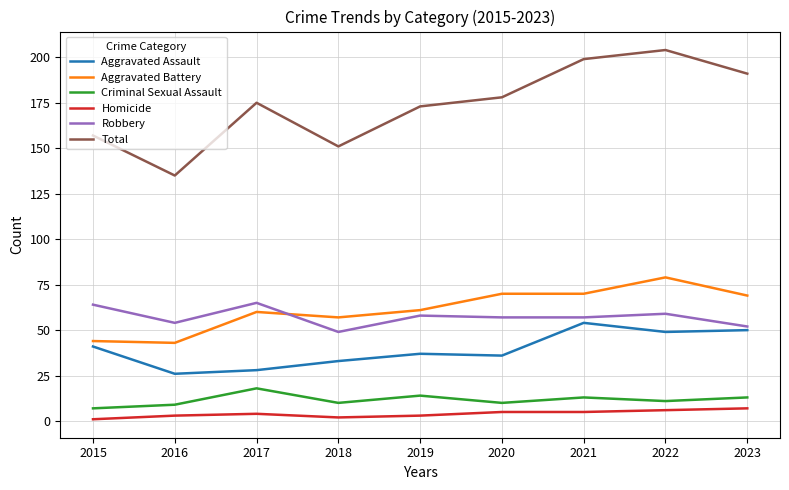

Reading left to right, transcribe all the data shown in this chart.

Aggravated Assault: 41	26	28	33	37	36	54	49	50
Aggravated Battery: 44	43	60	57	61	70	70	79	69
Criminal Sexual Assault: 7	9	18	10	14	10	13	11	13
Homicide: 1	3	4	2	3	5	5	6	7
Robbery: 64	54	65	49	58	57	57	59	52
Total: 157	135	175	151	173	178	199	204	191